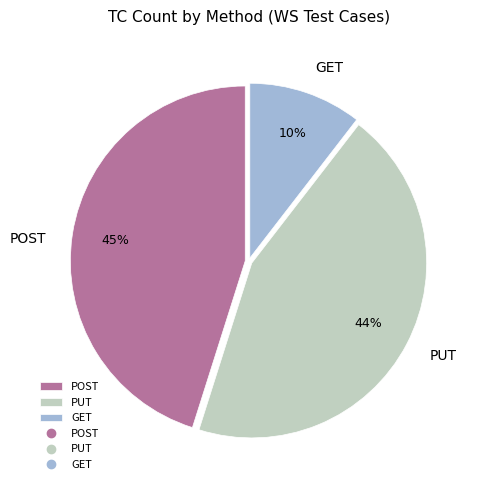

Which has a higher value, PUT or GET?

PUT